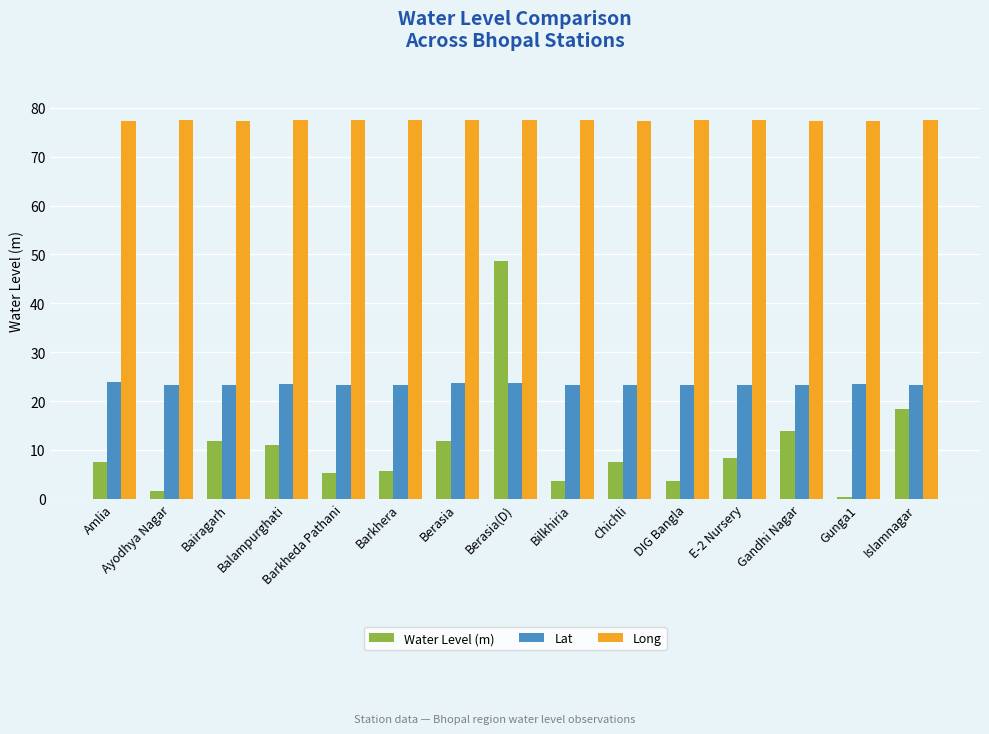

How many bars are there in total?

45